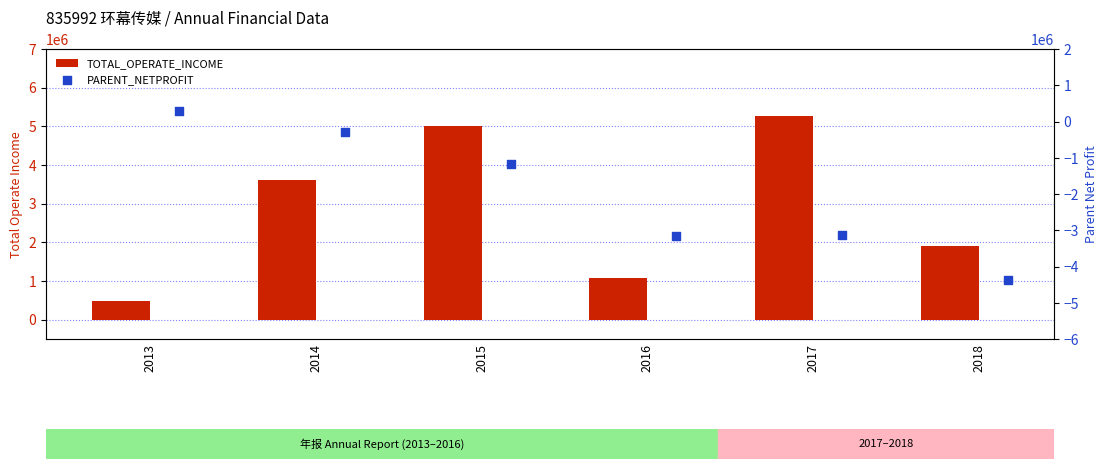

Which series has the largest Y range (max minus min)?

TOTAL_OPERATE_INCOME